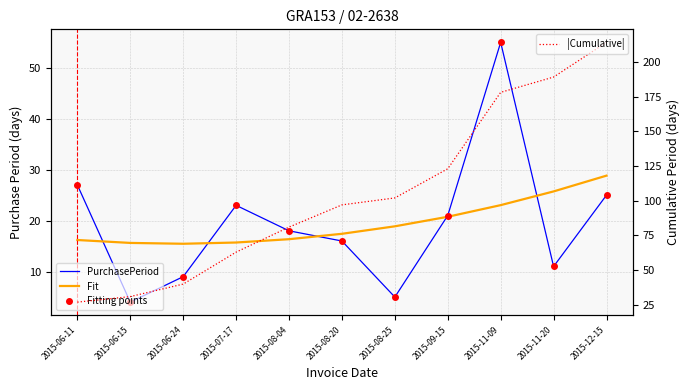

At which category is the sum across all series the highest?

2015-11-09